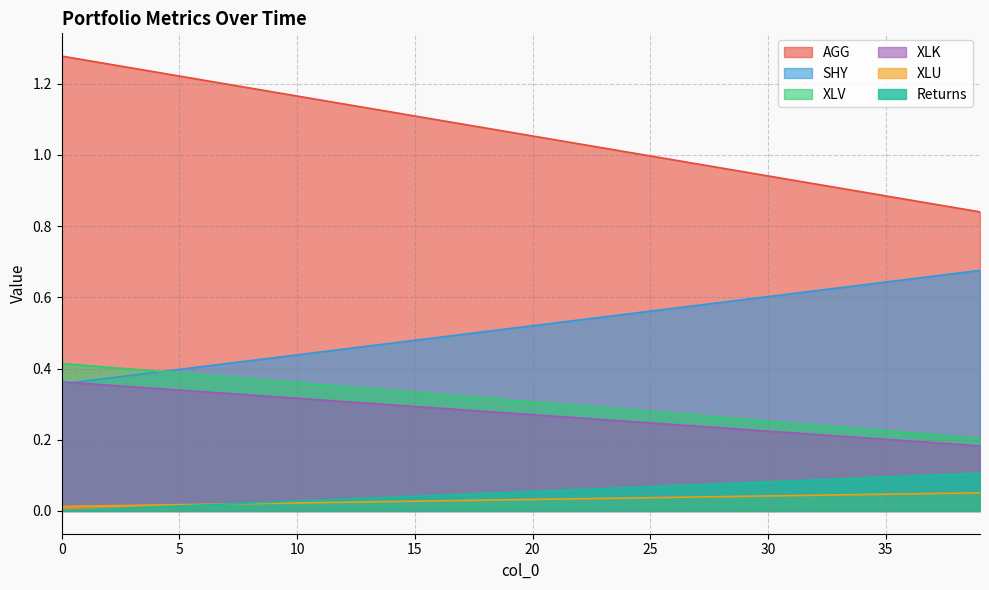

How many distinct data groups are displayed?

6